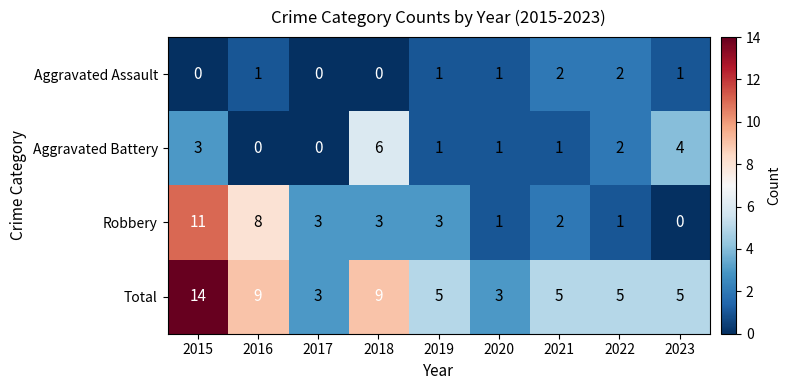

How many data points does each series have?

9